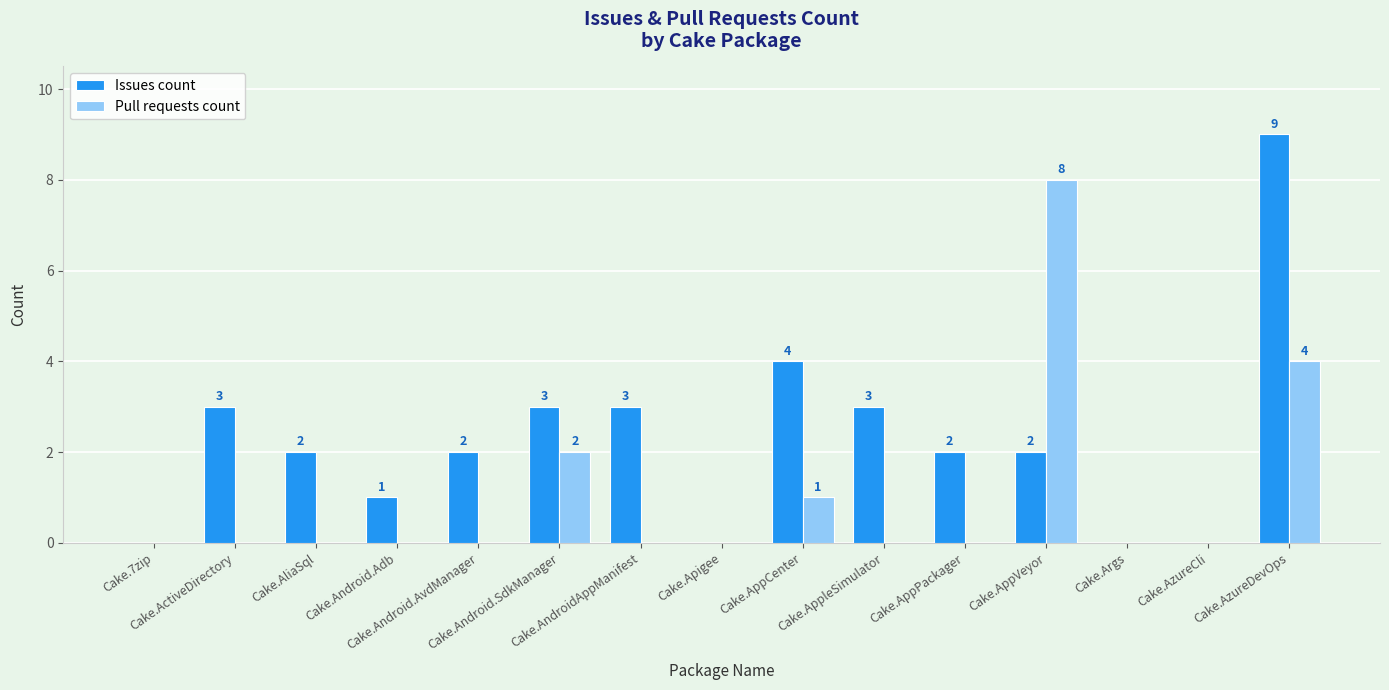

How many values in Pull requests count are above zero?

4